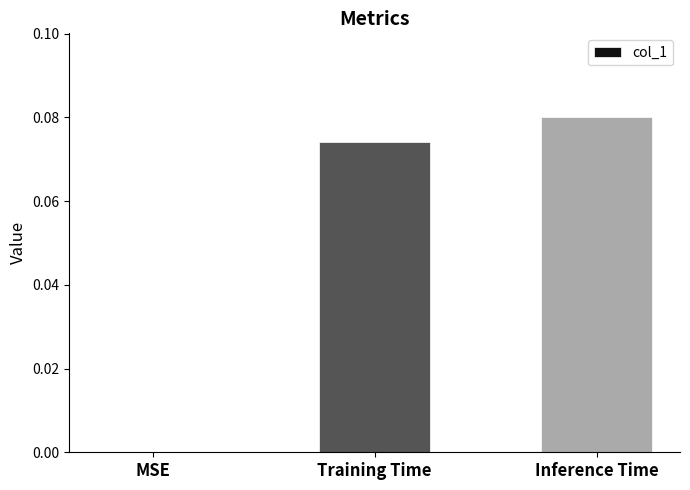

The chart shows a value of 0.1 at MSE. True or false?

False